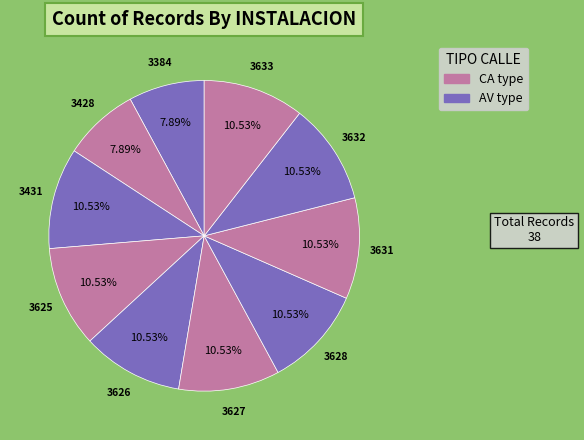

Do 3428 and 3384 together represent more than half of the pie?

No